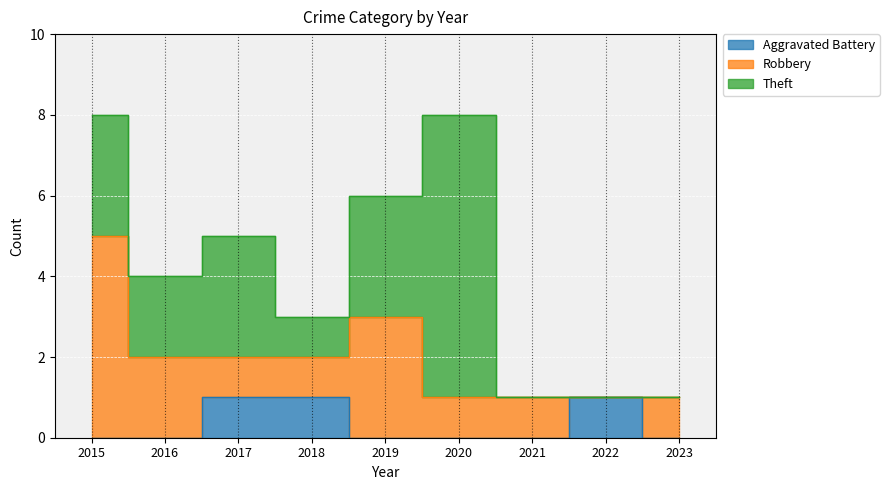

Reading left to right, transcribe all the data shown in this chart.

Aggravated Battery: 2015=0	2016=0	2017=1	2018=1	2019=0	2020=0	2021=0	2022=1	2023=0
Robbery: 2015=5	2016=2	2017=1	2018=1	2019=3	2020=1	2021=1	2022=0	2023=1
Theft: 2015=3	2016=2	2017=3	2018=1	2019=3	2020=7	2021=0	2022=0	2023=0